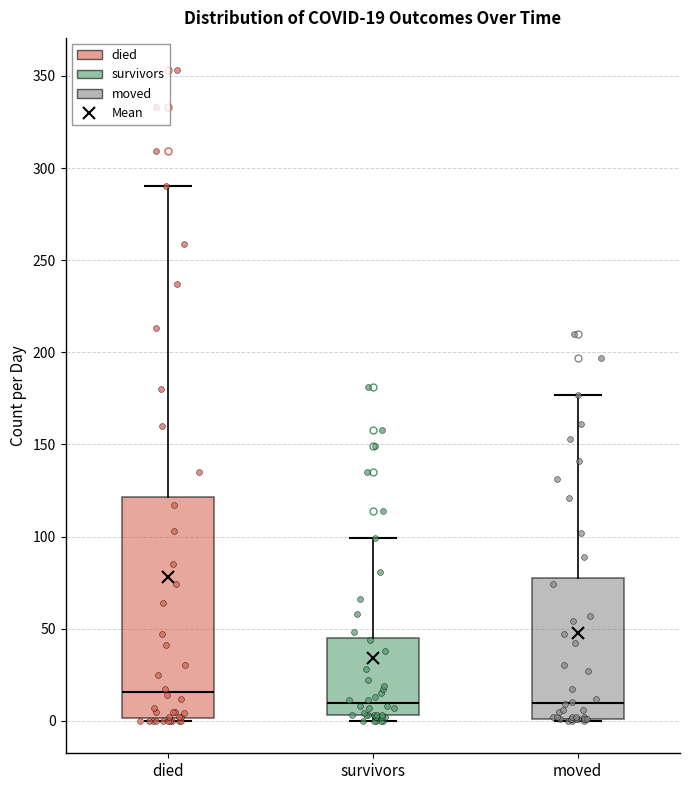

Comparing the boxes themselves (not the whiskers), which one is the tallest?

died